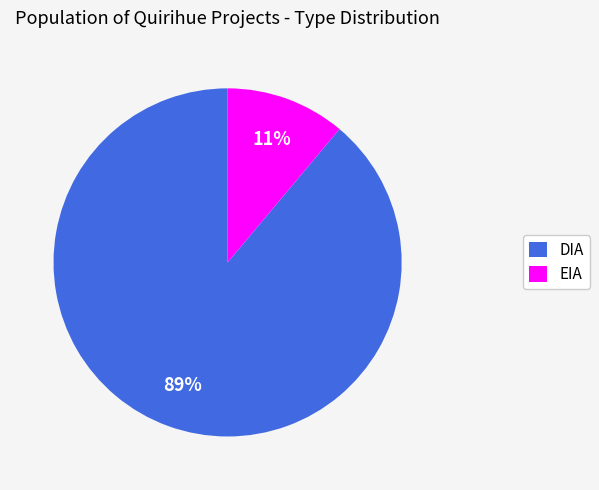

What is the ratio of the value at EIA to the value at DIA?

0.1